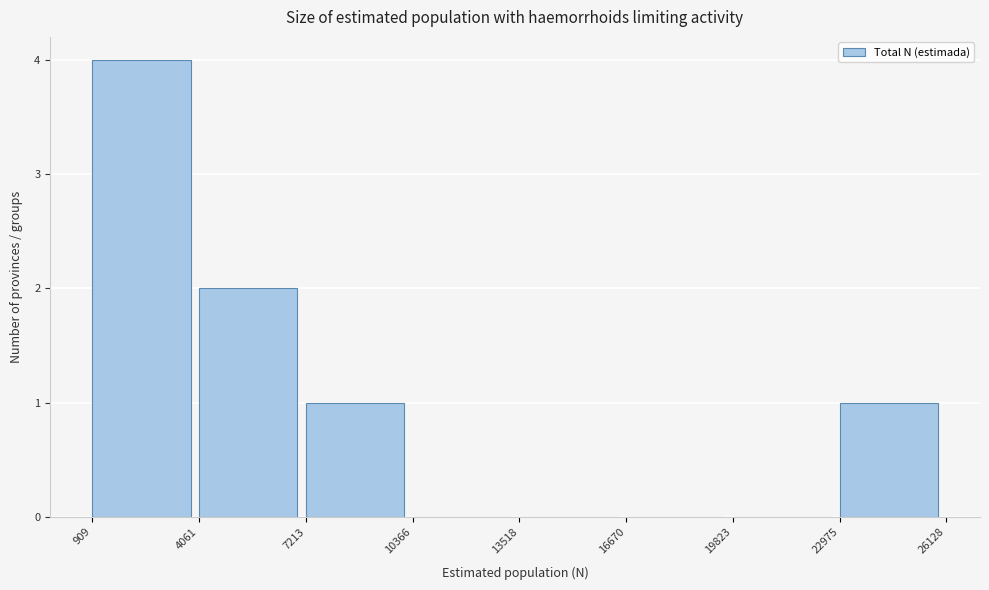

Reading left to right, list every bar in this chart as the range it spans on the x-axis followed by its height. The values are not printed on the chart, so give them approximately, as read against the axis.

909 to 4061: 4
4061 to 7213: 2
7213 to 10366: 1
10366 to 13518: 0
13518 to 16670: 0
16670 to 19823: 0
19823 to 22975: 0
22975 to 26128: 1